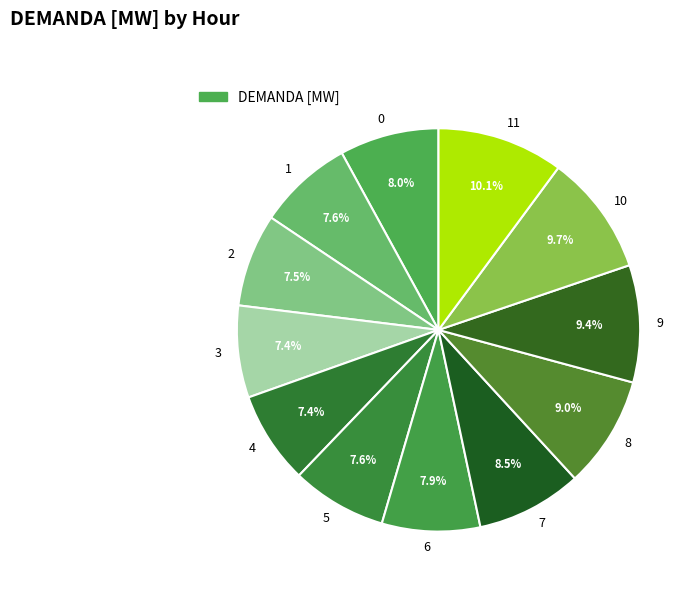

Is 6 the majority of the pie?

No